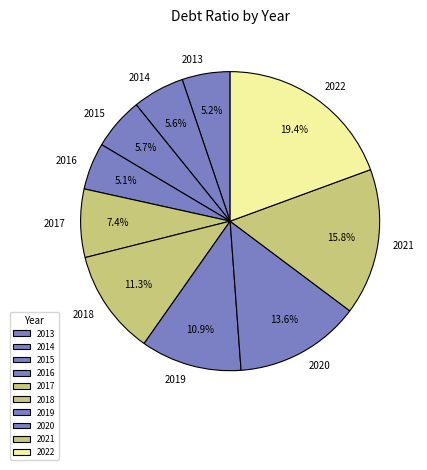

To the nearest percent, what is the combined percentage of 2015 and 2013?

11%